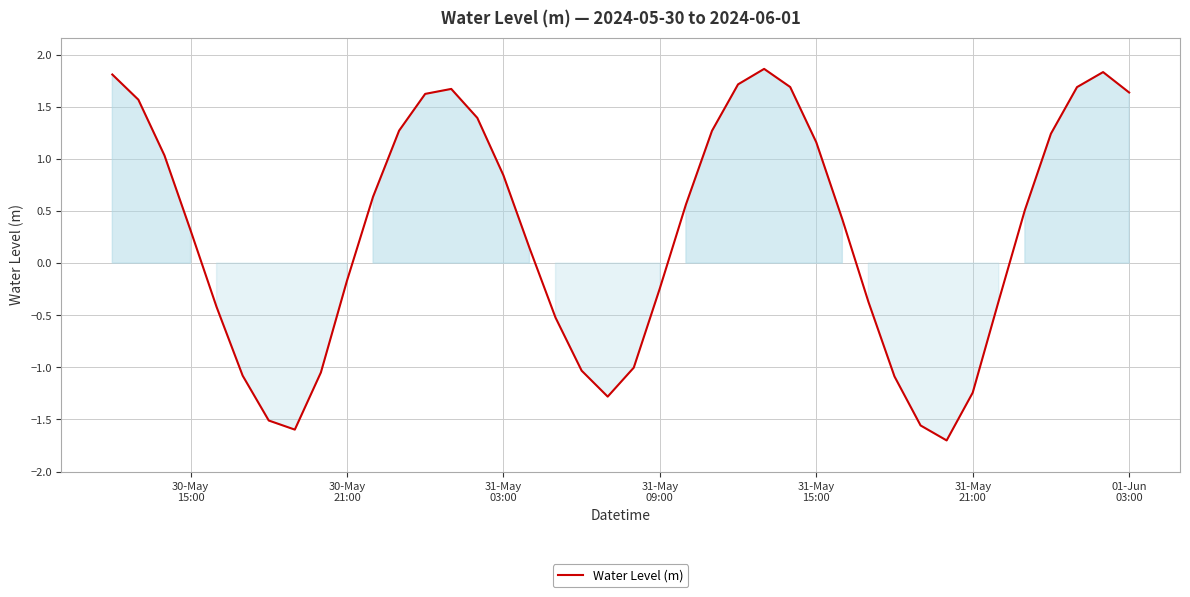

What is the minimum value shown in the chart?

-1.7